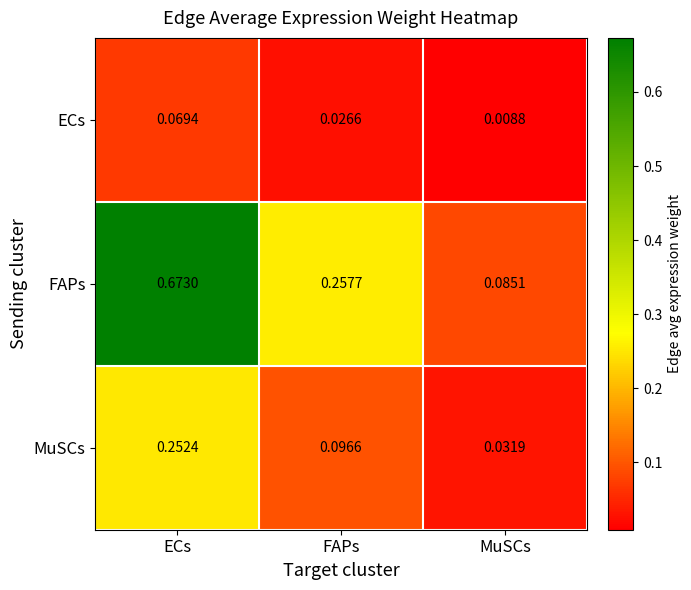

Which label corresponds to the smallest value in the chart?

MuSCs